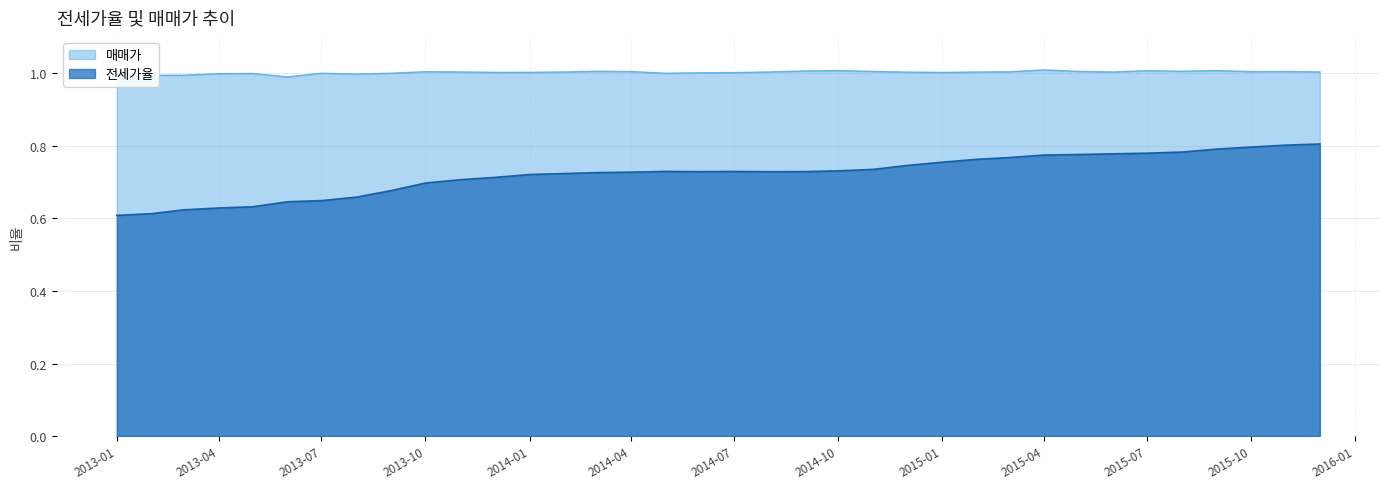

What are all the series names shown in the legend?

매매가, 전세가율